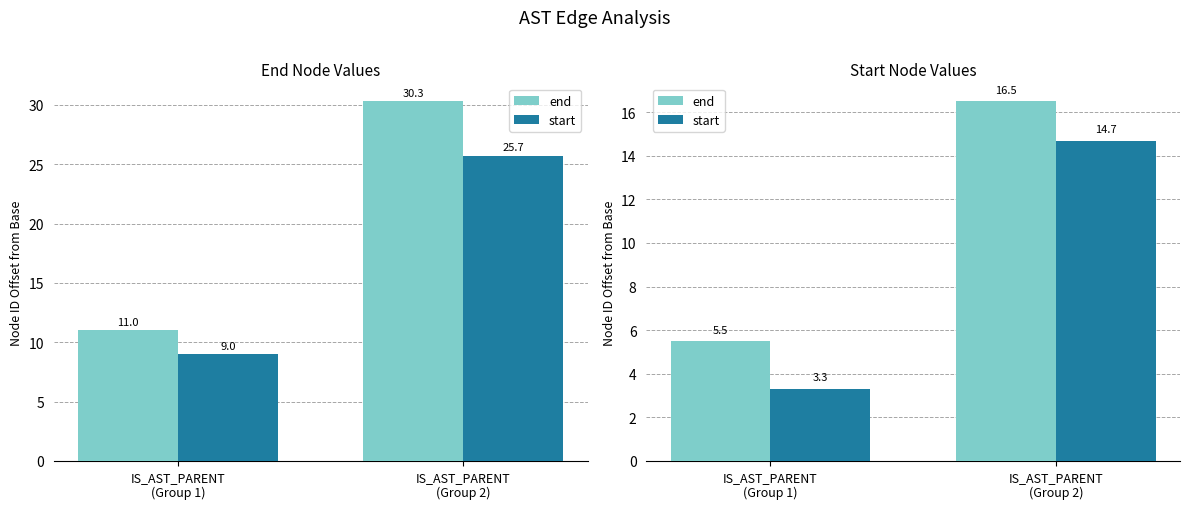

What position from the right is IS_AST_PARENT
(Group 1)?

2